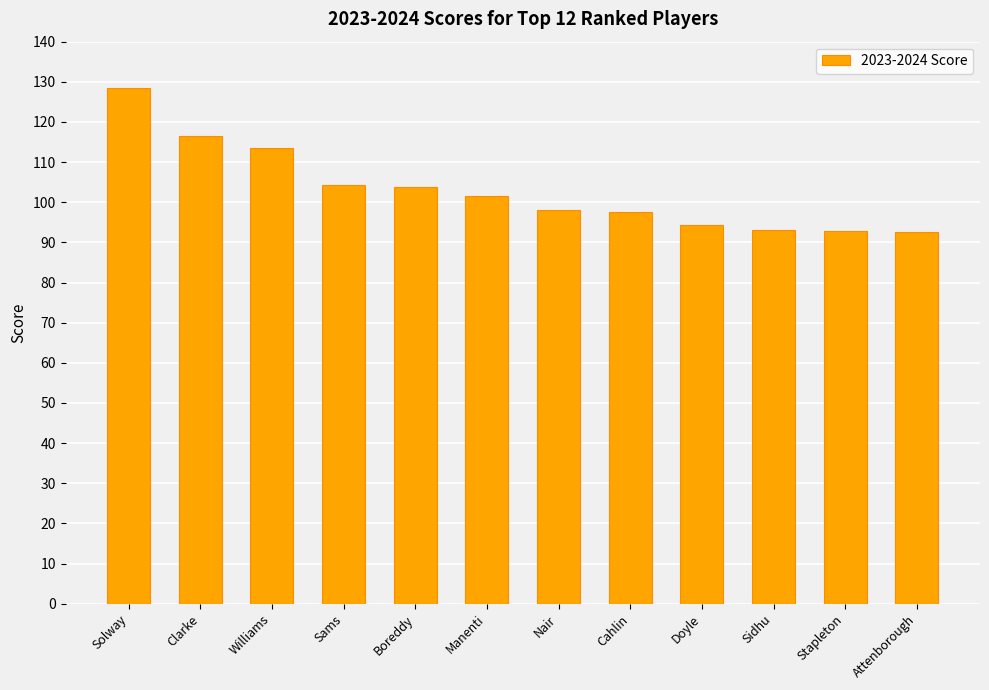

Which has a higher value, Solway or Clarke?

Solway